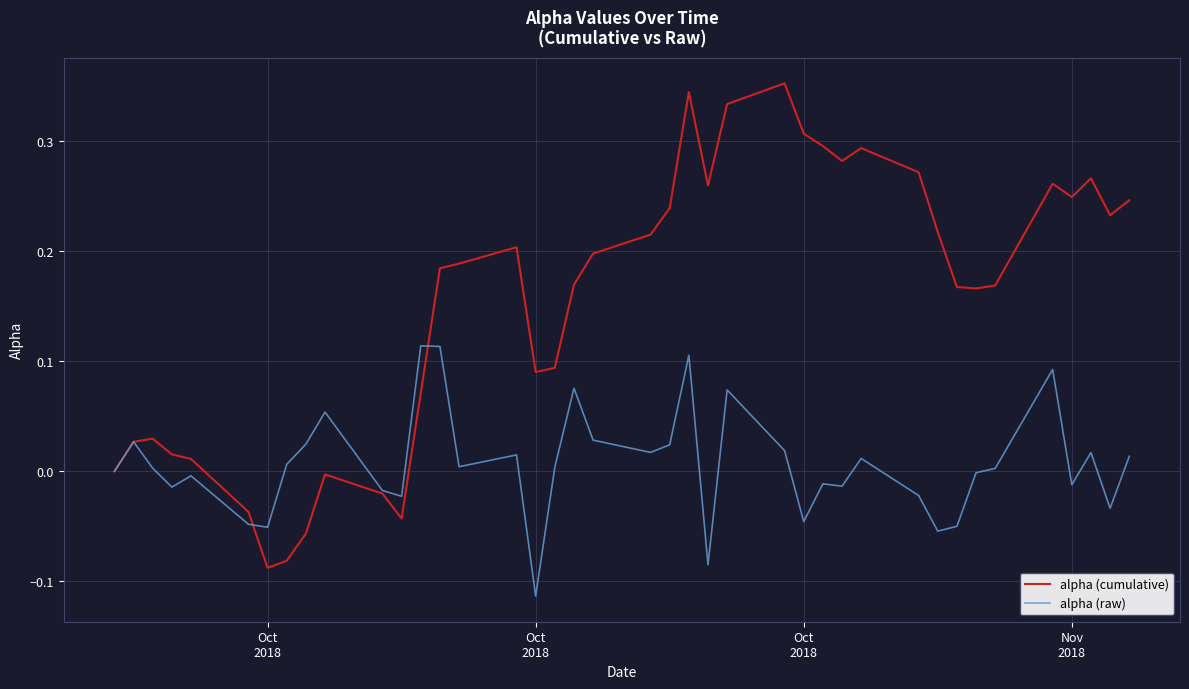

Which series has the largest range (max minus min)?

alpha (cumulative)